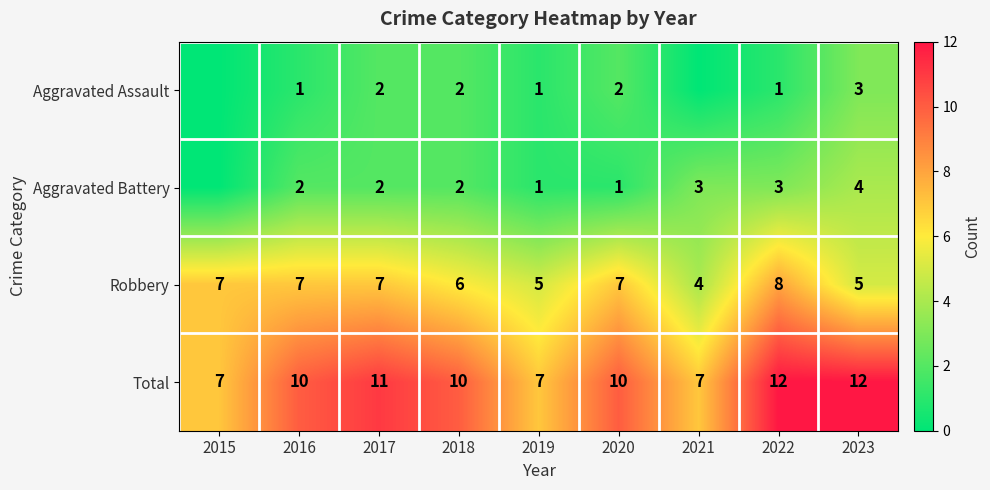

Which has a higher value, 2023 or 2021?

2023